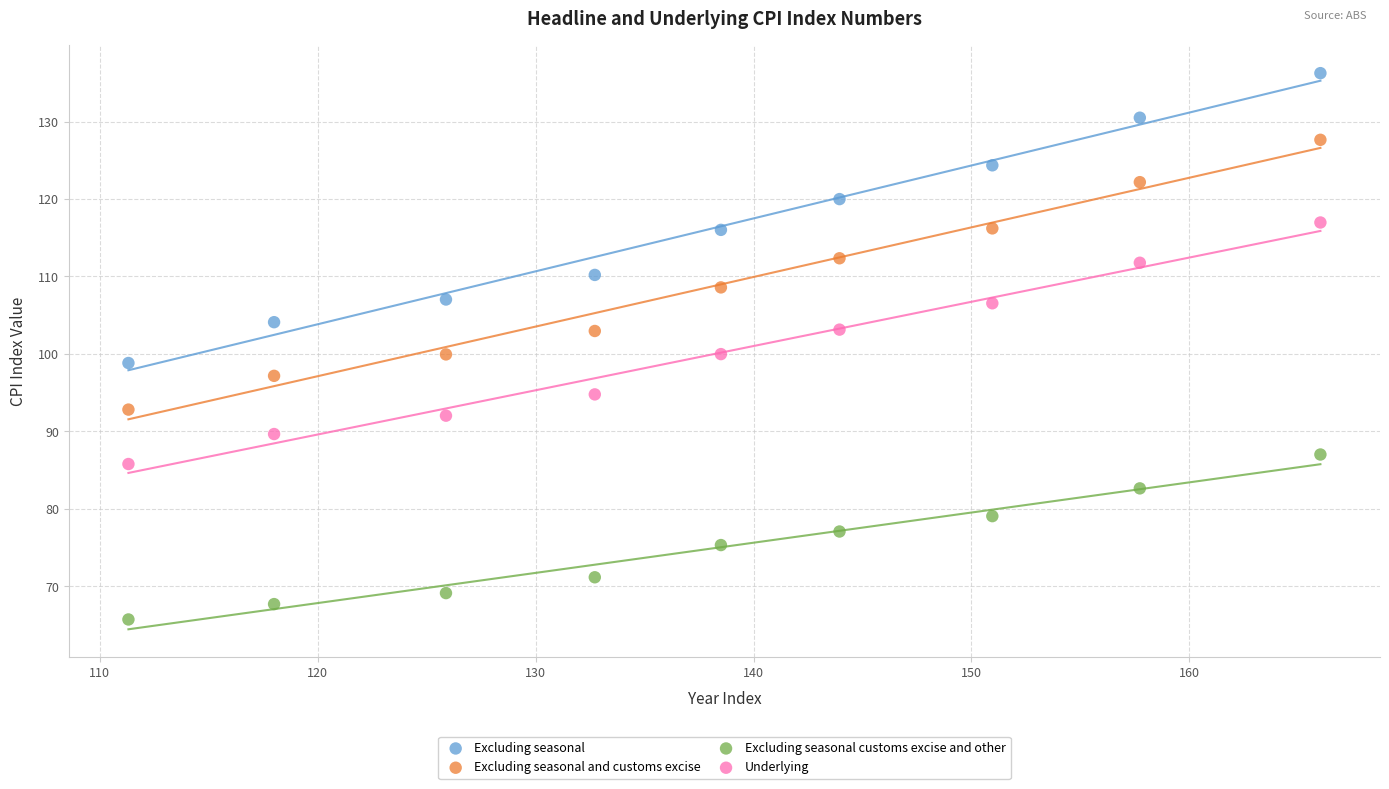

Which series reaches the minimum Y coordinate?

Excluding seasonal customs excise and other